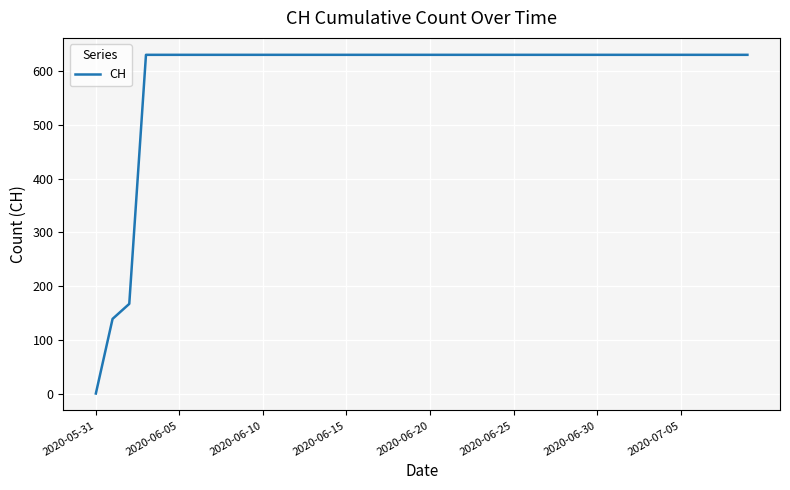

Reading left to right, transcribe all the data shown in this chart.

0	139	167	631	631	631	631	631	631	631	631	631	631	631	631	631	631	631	631	631	631	631	631	631	631	631	631	631	631	631	631	631	631	631	631	631	631	631	631	631